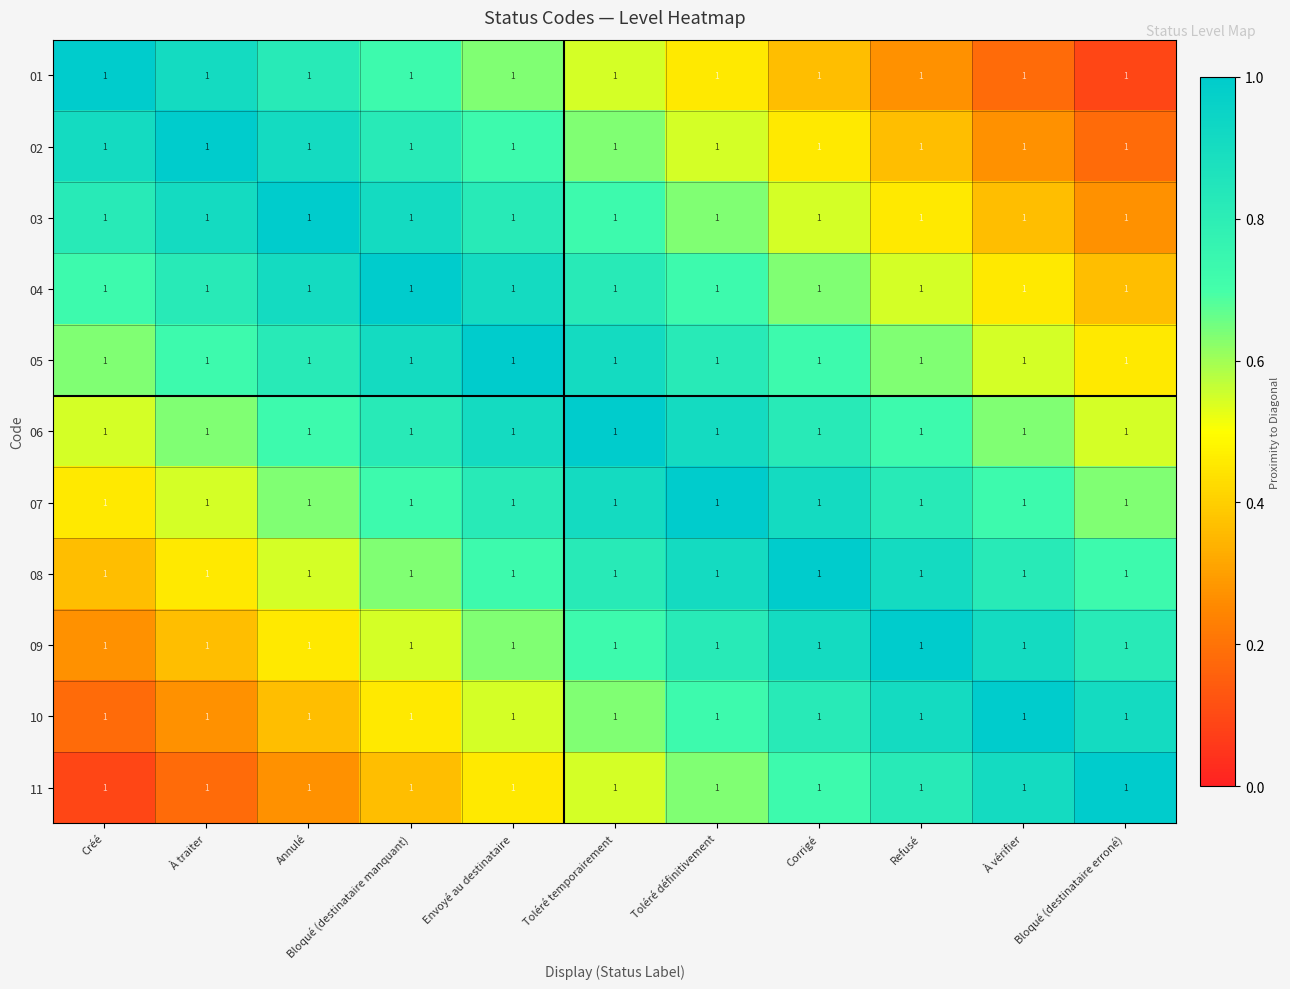

What is the maximum value shown in the chart?

1.0